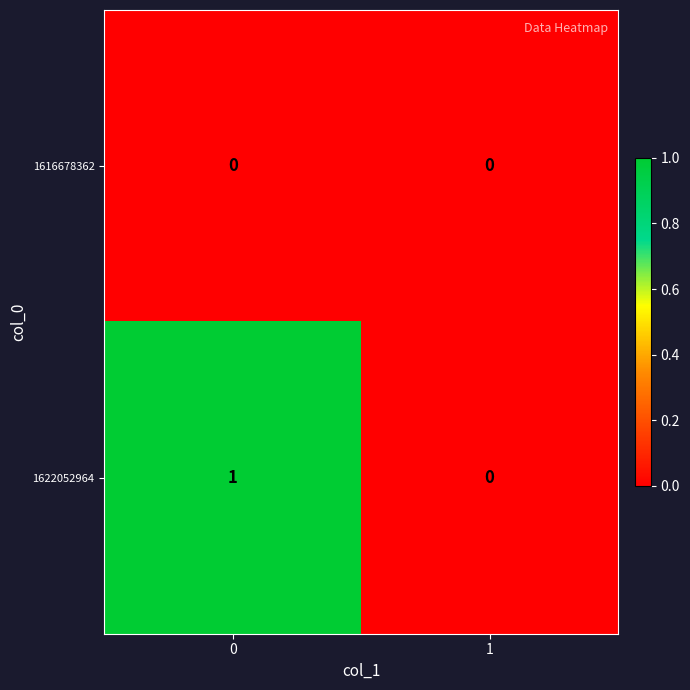

The value of 1622052964 at 0 is 1. True or false?

True